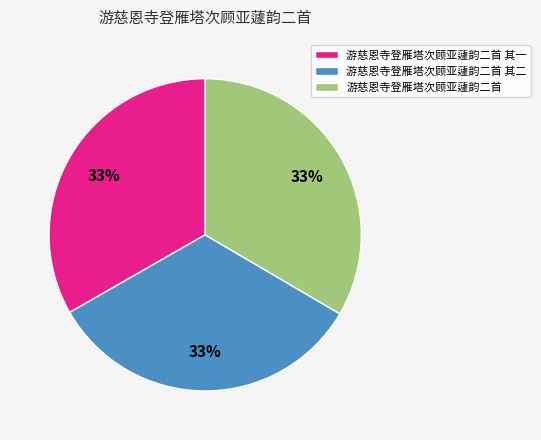

To the nearest percent, what percentage of the pie is 游慈恩寺登雁塔次顾亚蘧韵二首 其二?

33%